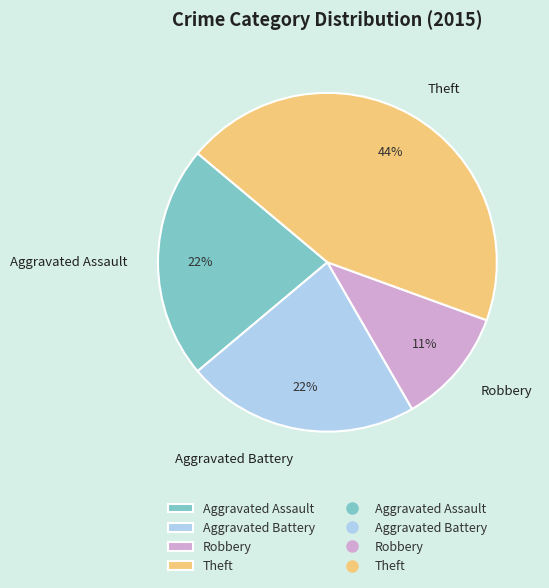

To the nearest percent, what is the average slice percentage?

25%